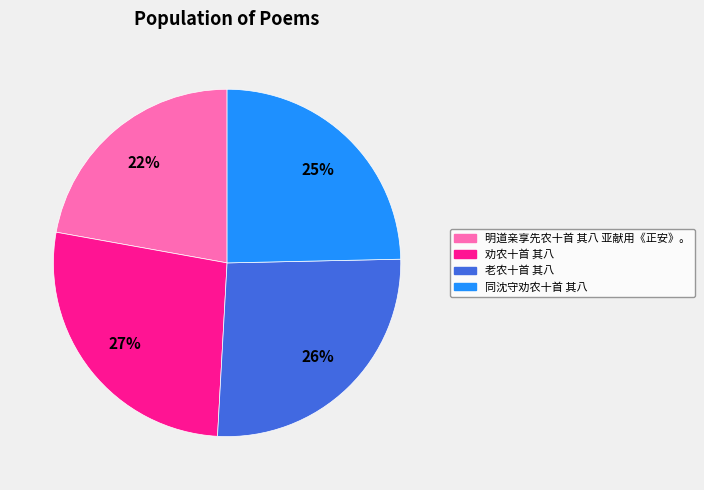

How many segments does this pie chart have?

4